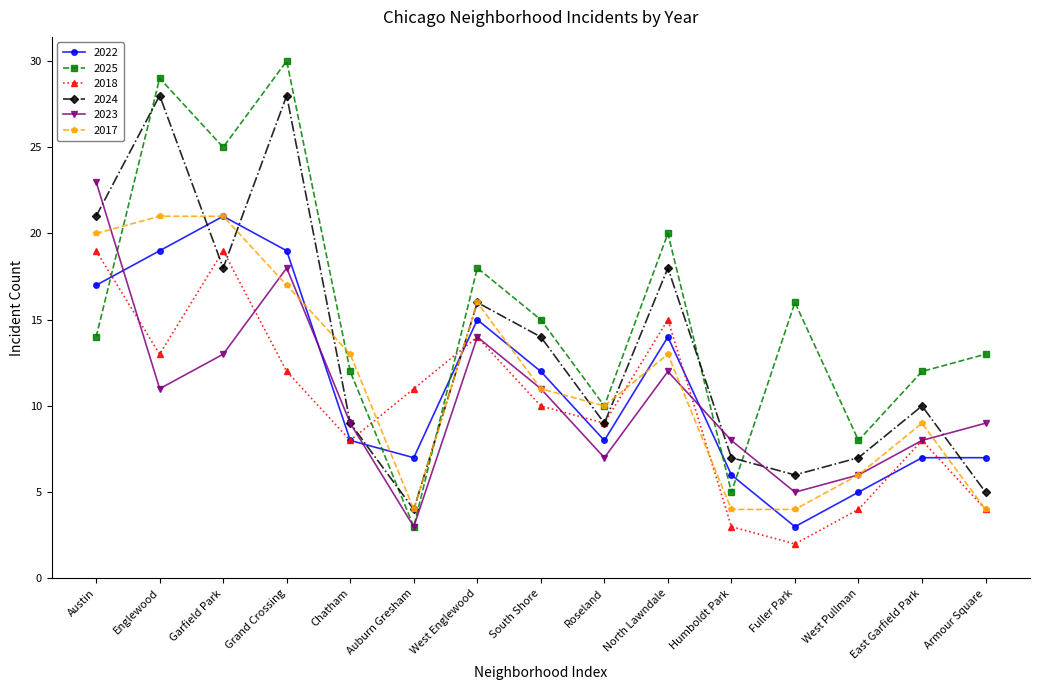

Between which two adjacent categories do 2023 and 2025 first intersect?

Austin and Englewood